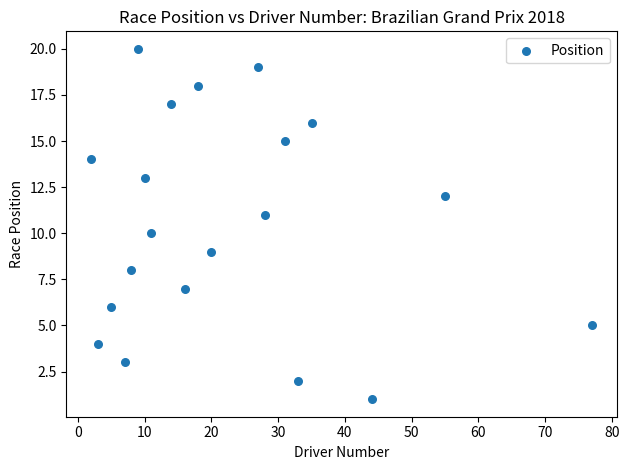

What is the range of X values (max minus min)?

75